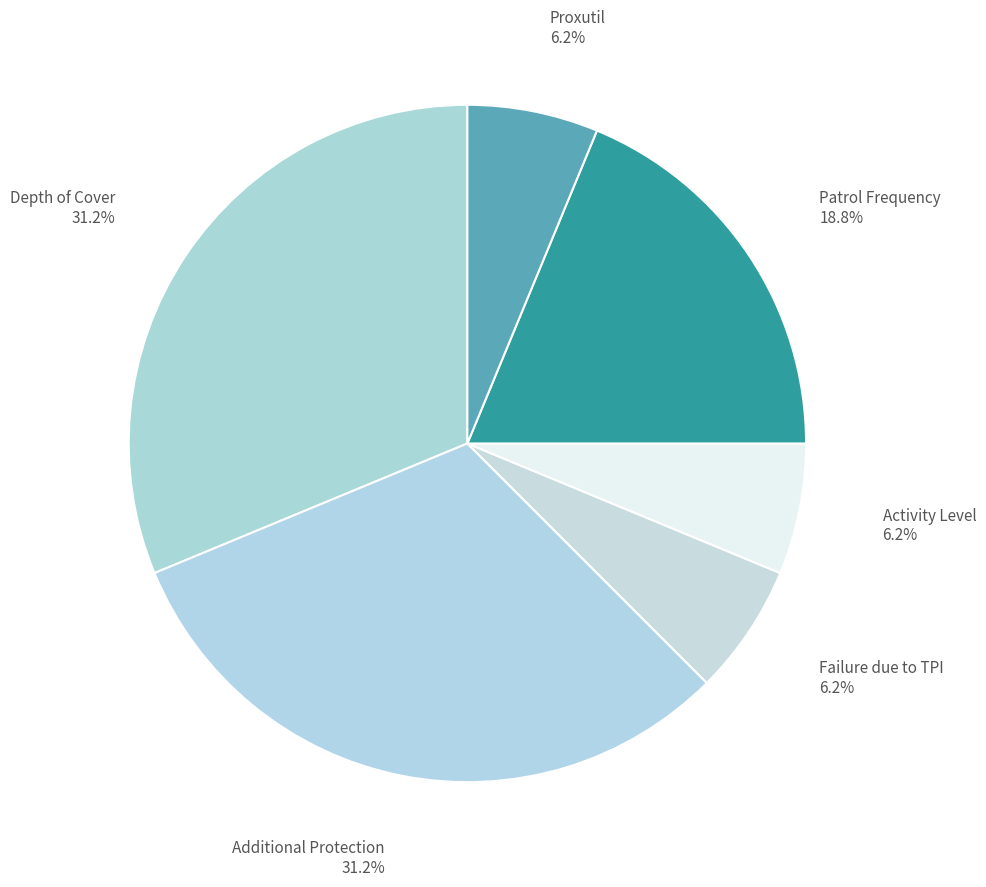

How many slices are in this pie chart?

6